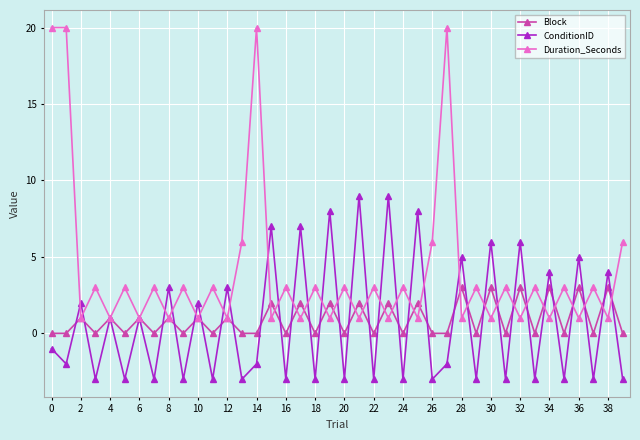

Which series has the largest range (max minus min)?

Duration_Seconds